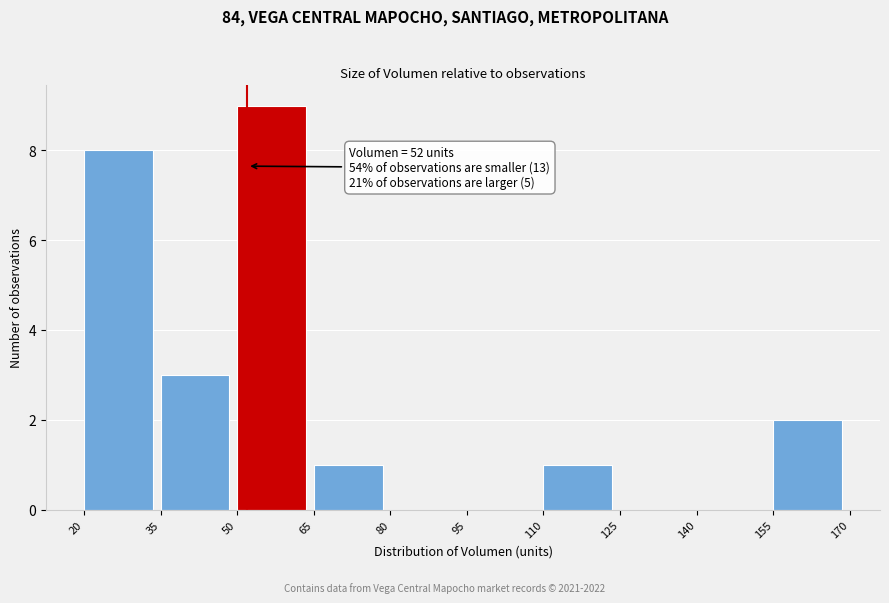

Over which range of the x-axis is the bar tallest?

50 to 65